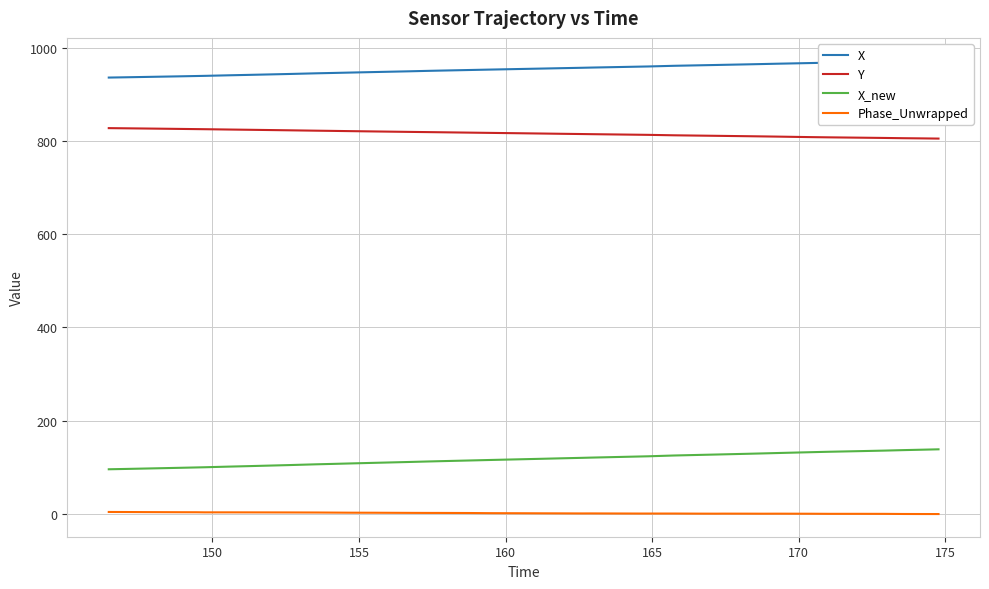

True or false: Y and Phase_Unwrapped cross at least once.

False